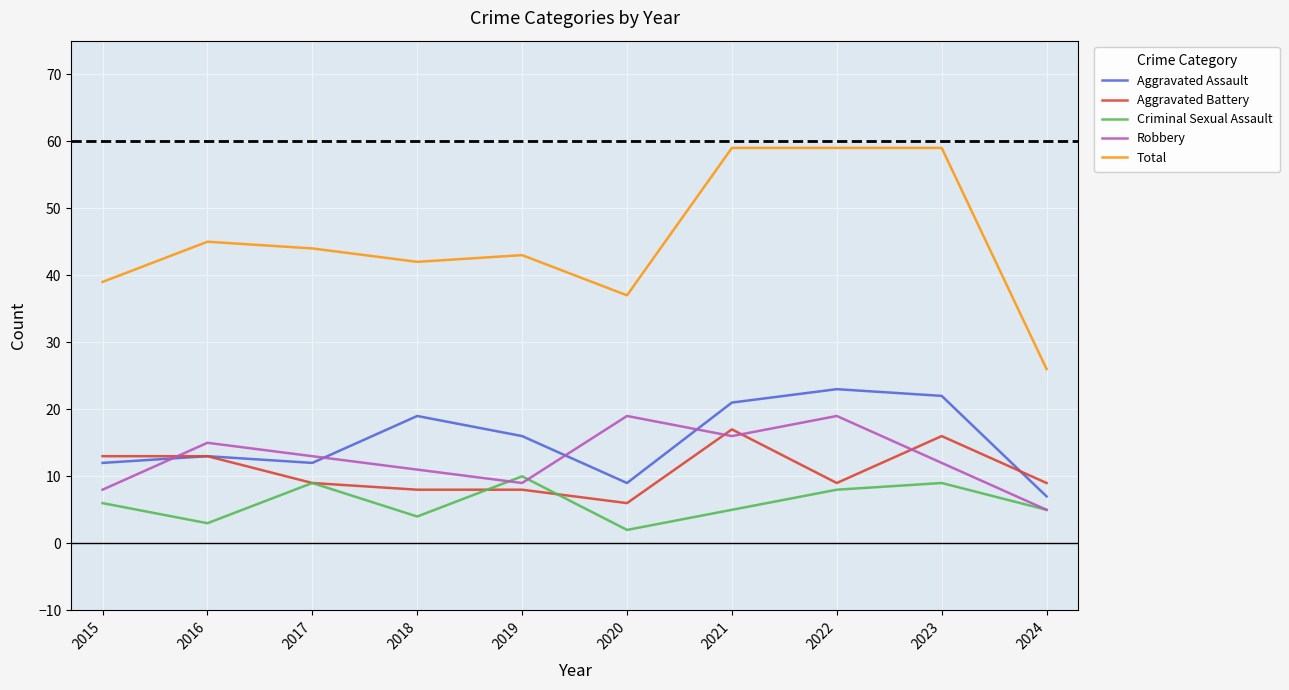

What is the difference between the highest and lowest values at 2020?

35